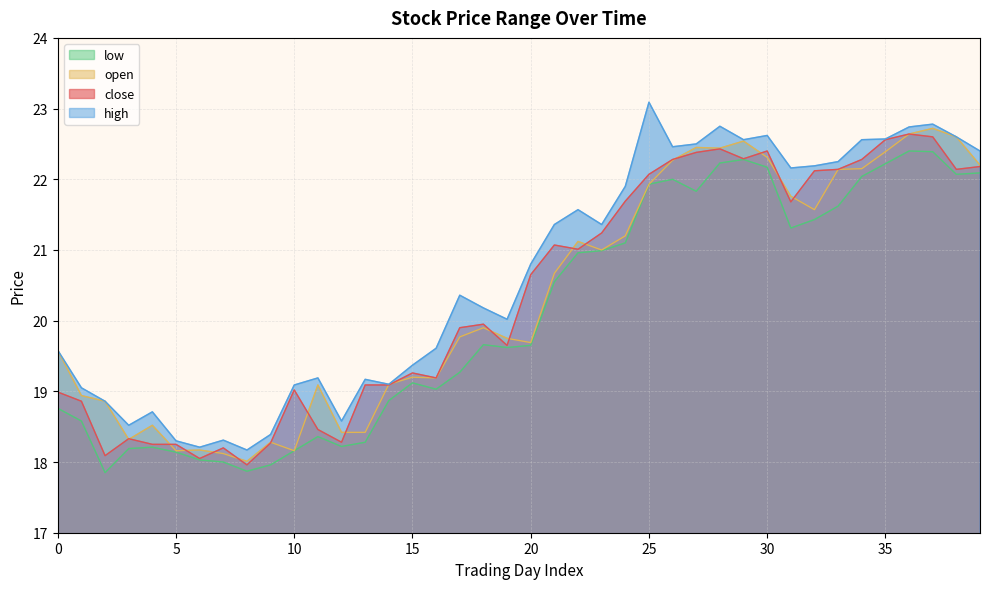

Reading left to right, list all the values displayed in this chart.

close: 0=19.0	1=18.9	2=18.1	3=18.3	4=18.2	5=18.2	6=18.1	7=18.2	8=18.0	9=18.3	10=19.0	11=18.5	12=18.3	13=19.1	14=19.1	15=19.3	16=19.2	17=19.9	18=19.9	19=19.6	20=20.6	21=21.1	22=21.0	23=21.2	24=21.7	25=22.1	26=22.3	27=22.4	28=22.4	29=22.3	30=22.4	31=21.7	32=22.1	33=22.1	34=22.3	35=22.6	36=22.6	37=22.6	38=22.1	39=22.2
high: 0=19.6	1=19.1	2=18.9	3=18.5	4=18.7	5=18.3	6=18.2	7=18.3	8=18.2	9=18.4	10=19.1	11=19.2	12=18.6	13=19.2	14=19.1	15=19.4	16=19.6	17=20.4	18=20.2	19=20.0	20=20.8	21=21.4	22=21.6	23=21.4	24=21.9	25=23.1	26=22.5	27=22.5	28=22.8	29=22.6	30=22.6	31=22.2	32=22.2	33=22.2	34=22.6	35=22.6	36=22.7	37=22.8	38=22.6	39=22.4
low: 0=18.8	1=18.6	2=17.9	3=18.2	4=18.2	5=18.1	6=18.0	7=18.0	8=17.9	9=18.0	10=18.2	11=18.4	12=18.2	13=18.3	14=18.9	15=19.1	16=19.0	17=19.3	18=19.7	19=19.6	20=19.6	21=20.6	22=21.0	23=21.0	24=21.1	25=21.9	26=22.0	27=21.8	28=22.2	29=22.3	30=22.2	31=21.3	32=21.4	33=21.6	34=22.0	35=22.2	36=22.4	37=22.4	38=22.1	39=22.1
open: 0=19.6	1=18.9	2=18.9	3=18.3	4=18.5	5=18.2	6=18.2	7=18.1	8=18.0	9=18.3	10=18.2	11=19.1	12=18.4	13=18.4	14=19.1	15=19.2	16=19.2	17=19.8	18=19.9	19=19.8	20=19.7	21=20.7	22=21.1	23=21.0	24=21.2	25=21.9	26=22.3	27=22.4	28=22.4	29=22.5	30=22.3	31=21.8	32=21.6	33=22.1	34=22.1	35=22.4	36=22.6	37=22.7	38=22.6	39=22.2